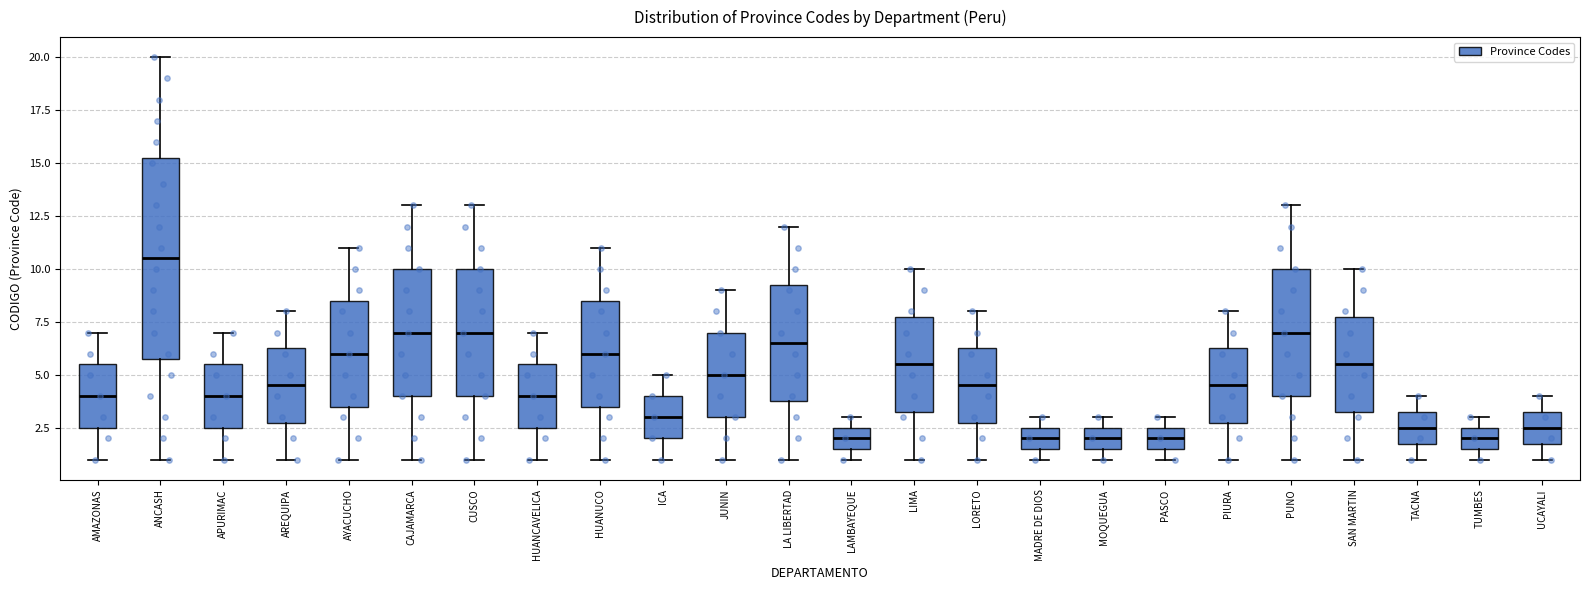

Reading left to right, read every box against the y-axis: the position of its median line, the range the box covers, and the ends of its whiskers. The values are not printed on the chart, so give them approximately, as read against the axis.

AMAZONAS: median 4.0, box 2.5 to 5.5, whiskers 1.0 to 7.0
ANCASH: median 10.5, box 6.0 to 15.5, whiskers 1.0 to 20.0
APURIMAC: median 4.0, box 2.5 to 5.5, whiskers 1.0 to 7.0
AREQUIPA: median 4.5, box 3.0 to 6.5, whiskers 1.0 to 8.0
AYACUCHO: median 6.0, box 3.5 to 8.5, whiskers 1.0 to 11.0
CAJAMARCA: median 7.0, box 4.0 to 10.0, whiskers 1.0 to 13.0
CUSCO: median 7.0, box 4.0 to 10.0, whiskers 1.0 to 13.0
HUANCAVELICA: median 4.0, box 2.5 to 5.5, whiskers 1.0 to 7.0
HUANUCO: median 6.0, box 3.5 to 8.5, whiskers 1.0 to 11.0
ICA: median 3.0, box 2.0 to 4.0, whiskers 1.0 to 5.0
JUNIN: median 5.0, box 3.0 to 7.0, whiskers 1.0 to 9.0
LA LIBERTAD: median 6.5, box 4.0 to 9.5, whiskers 1.0 to 12.0
LAMBAYEQUE: median 2.0, box 1.5 to 2.5, whiskers 1.0 to 3.0
LIMA: median 5.5, box 3.5 to 8.0, whiskers 1.0 to 10.0
LORETO: median 4.5, box 3.0 to 6.5, whiskers 1.0 to 8.0
MADRE DE DIOS: median 2.0, box 1.5 to 2.5, whiskers 1.0 to 3.0
MOQUEGUA: median 2.0, box 1.5 to 2.5, whiskers 1.0 to 3.0
PASCO: median 2.0, box 1.5 to 2.5, whiskers 1.0 to 3.0
PIURA: median 4.5, box 3.0 to 6.5, whiskers 1.0 to 8.0
PUNO: median 7.0, box 4.0 to 10.0, whiskers 1.0 to 13.0
SAN MARTIN: median 5.5, box 3.5 to 8.0, whiskers 1.0 to 10.0
TACNA: median 2.5, box 2.0 to 3.5, whiskers 1.0 to 4.0
TUMBES: median 2.0, box 1.5 to 2.5, whiskers 1.0 to 3.0
UCAYALI: median 2.5, box 2.0 to 3.5, whiskers 1.0 to 4.0